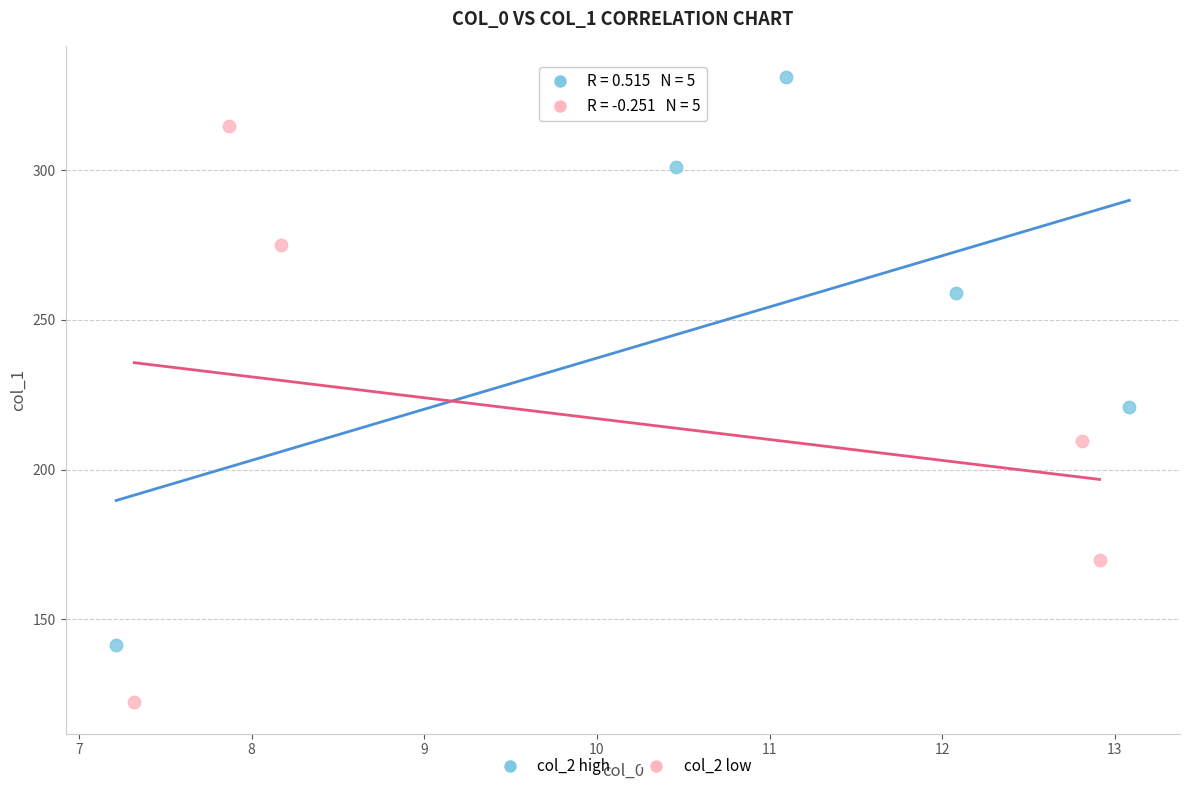

Which series contains the highest Y value?

col_2 high